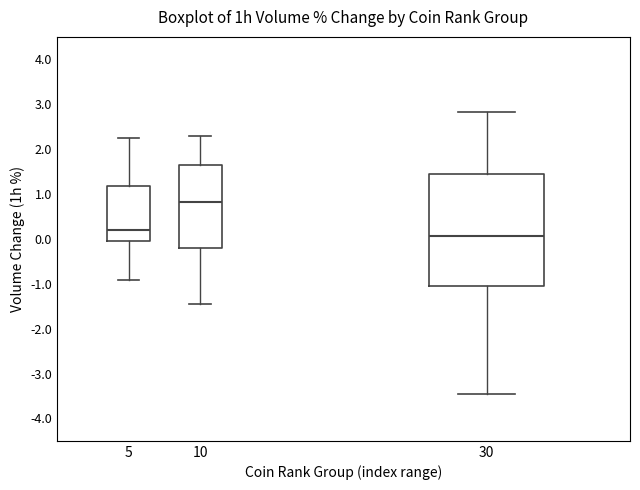

Reading left to right, transcribe this box plot: for each box, give where its median line is, the range the box spans, and where its two whiskers end, as read against the y-axis. The values are not printed on the chart, so give them approximately, as read against the axis.

5: median 0.2, box 0.0 to 1.2, whiskers -0.9 to 2.3
10: median 0.8, box -0.2 to 1.7, whiskers -1.5 to 2.3
30: median 0.1, box -1.0 to 1.4, whiskers -3.5 to 2.8